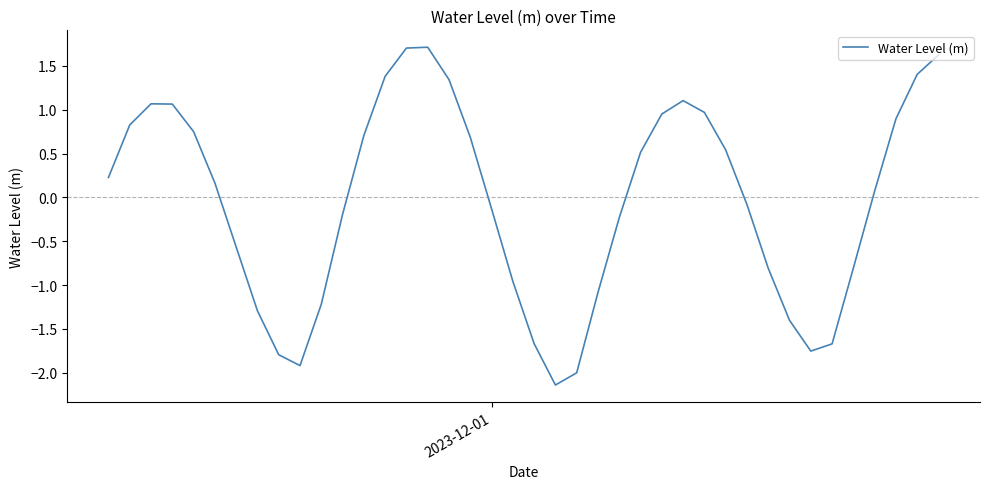

What is the minimum value shown in the chart?

-2.1